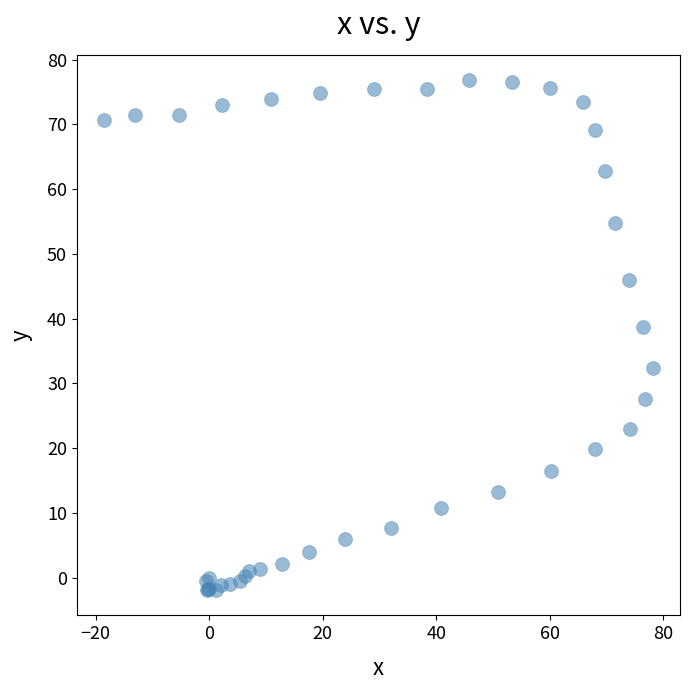

What Y value in the scatter plot is closest to 37?

38.7